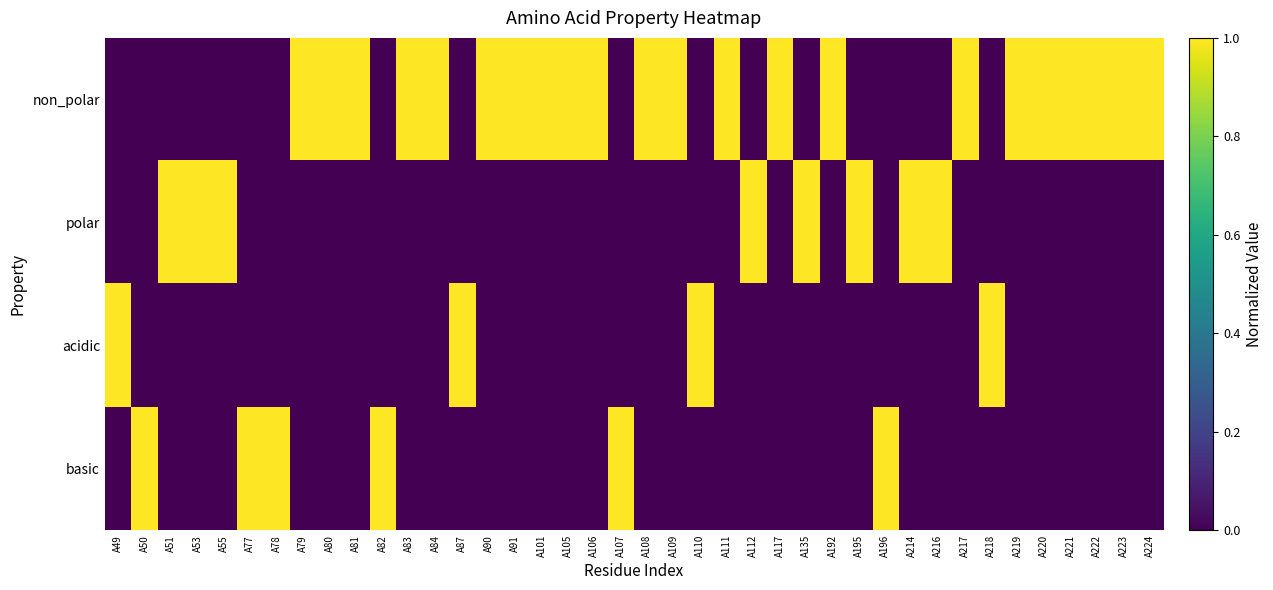

Which has a higher value, A105 or A51?

A105